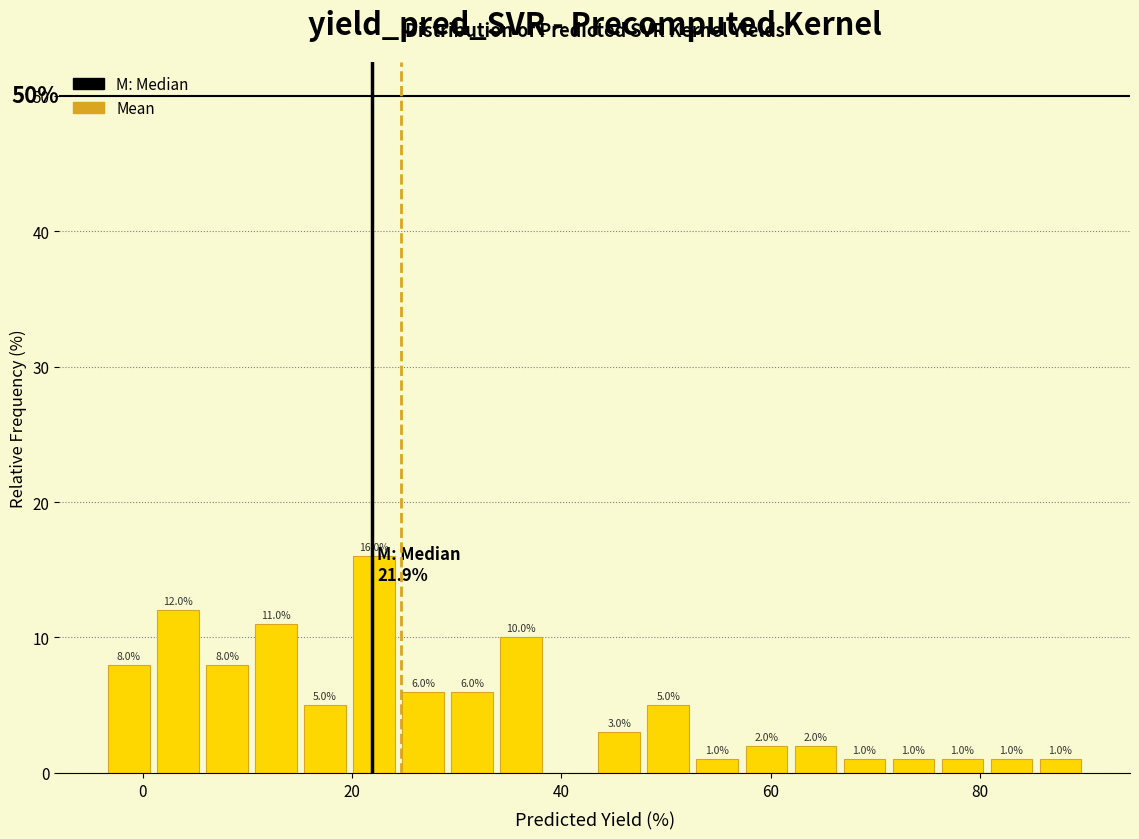

Read against the x-axis, roughly where is the centre of the tallest bar?

22